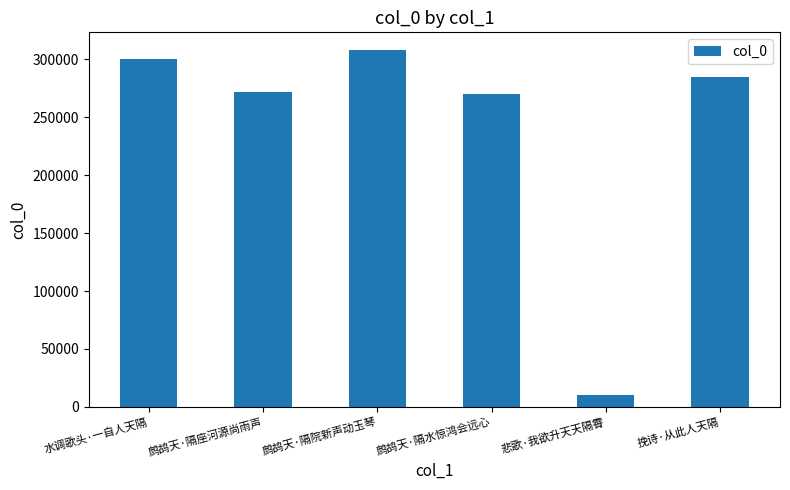

Reading left to right, what are all the values shown in this chart?

水调歌头·一自人天隔=300509	鹧鸪天·隔座河源尚雨声=271742	鹧鸪天·隔院新声动玉琴=307931	鹧鸪天·隔水惊鸿会远心=270101	悲歌·我欲升天天隔霄=10377	挽诗·从此人天隔=285174